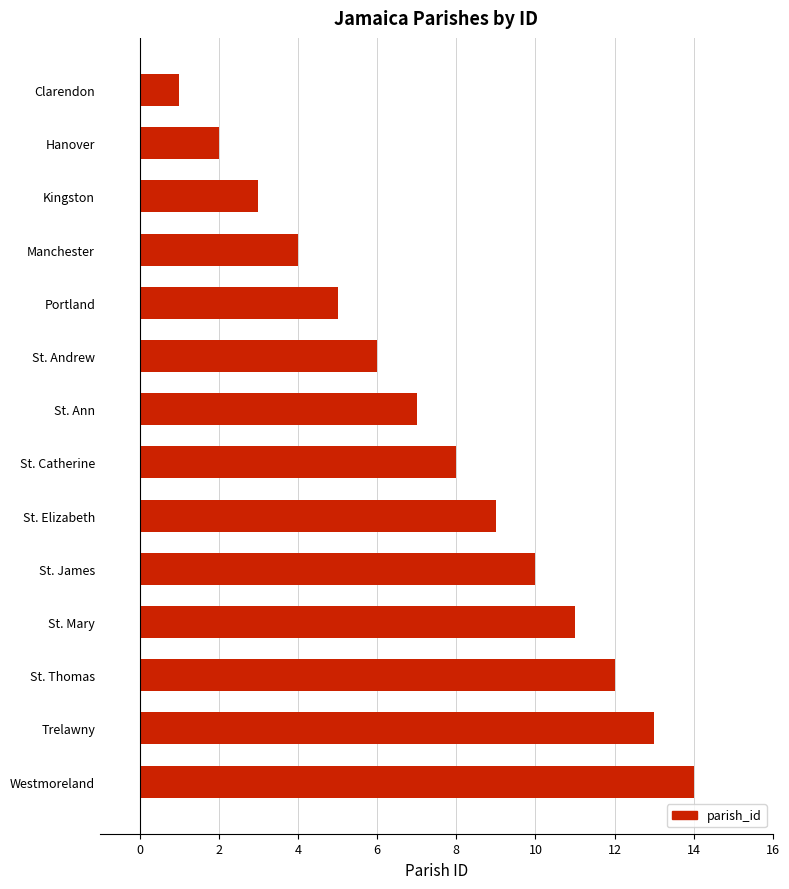

List the labels in order of value, smallest first.

Clarendon, Hanover, Kingston, Manchester, Portland, St. Andrew, St. Ann, St. Catherine, St. Elizabeth, St. James, St. Mary, St. Thomas, Trelawny, Westmoreland